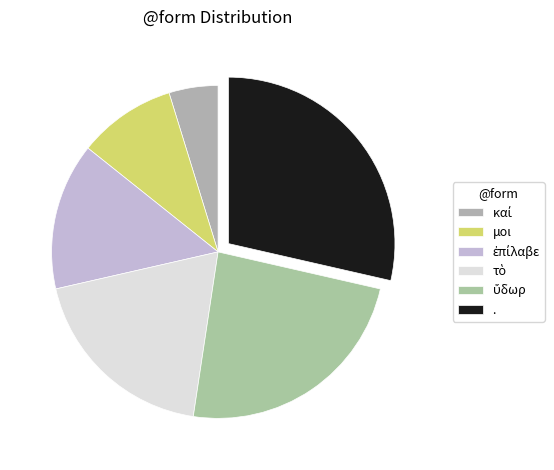

Does any single category account for the majority?

No